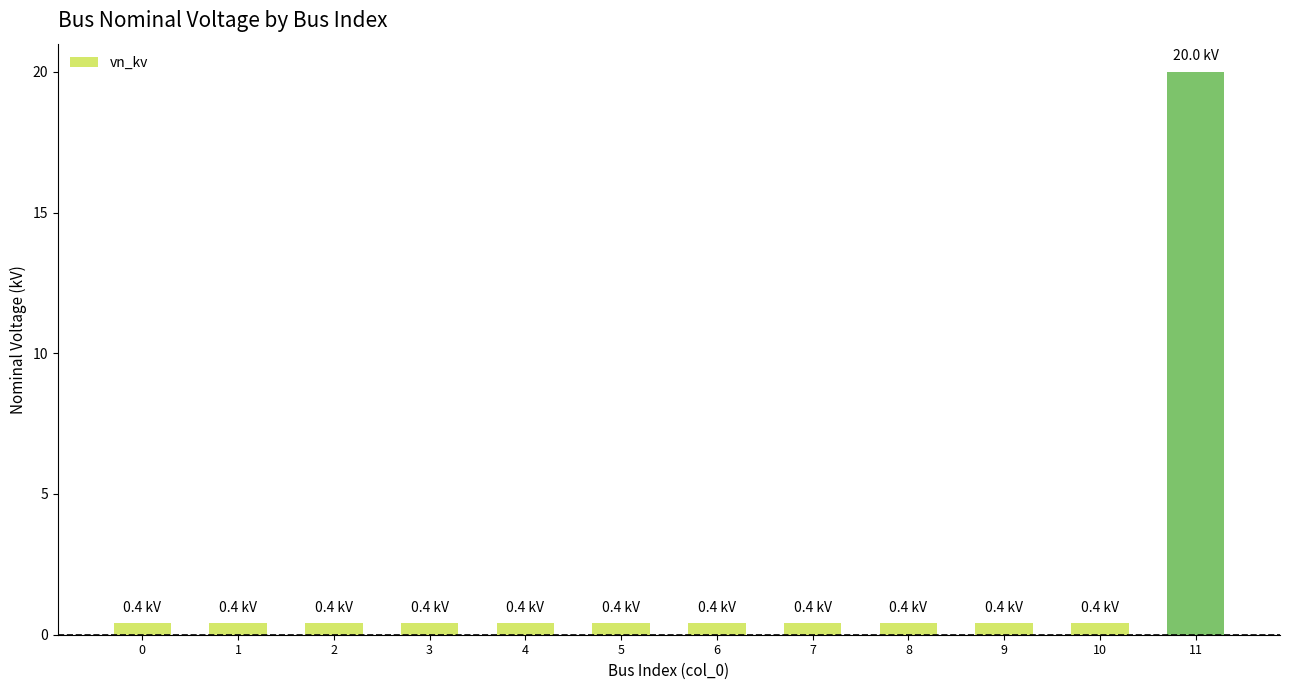

True or false: the data shows 0.4 at 5.

True